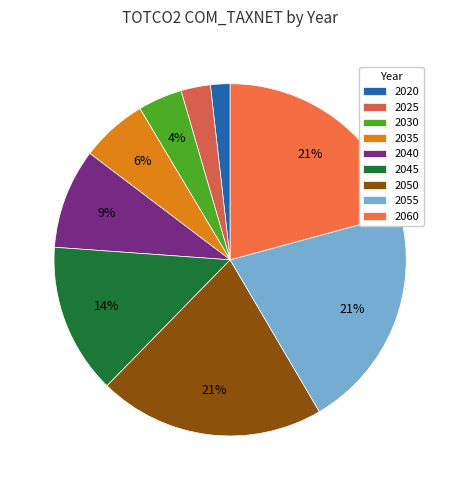

To the nearest percent, what is the combined percentage of 2025 and 2040?

12%